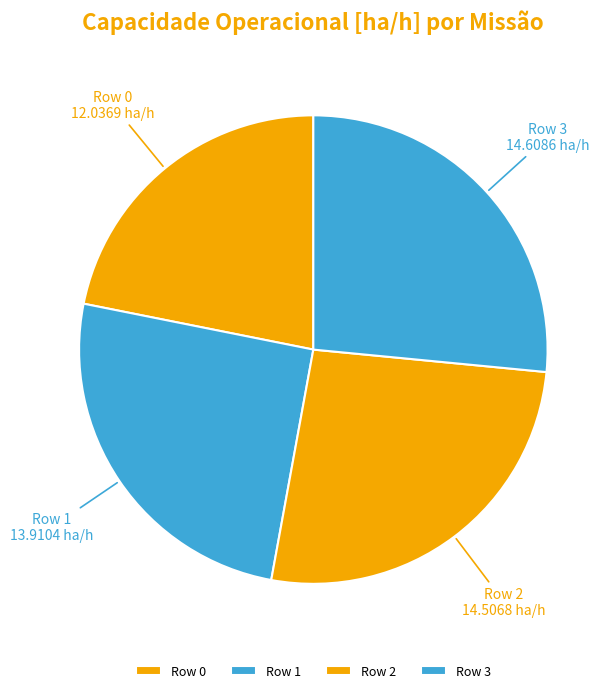

Which slice is the smallest?

Row 0